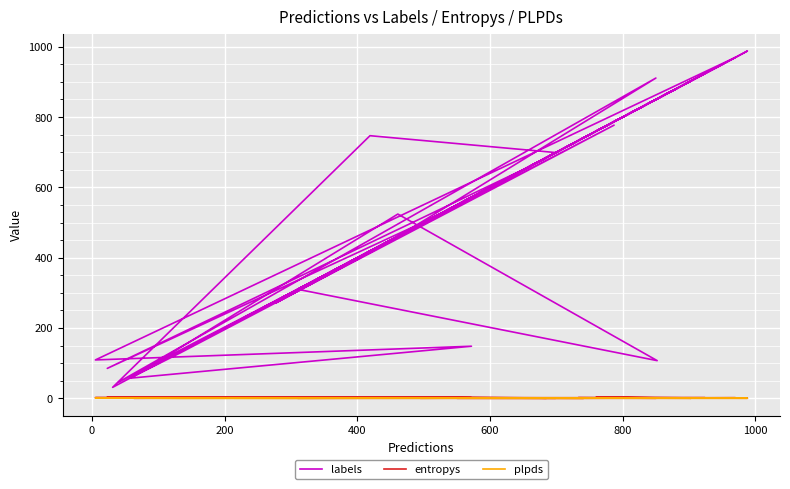

What is the average value of the entropys series?

0.8